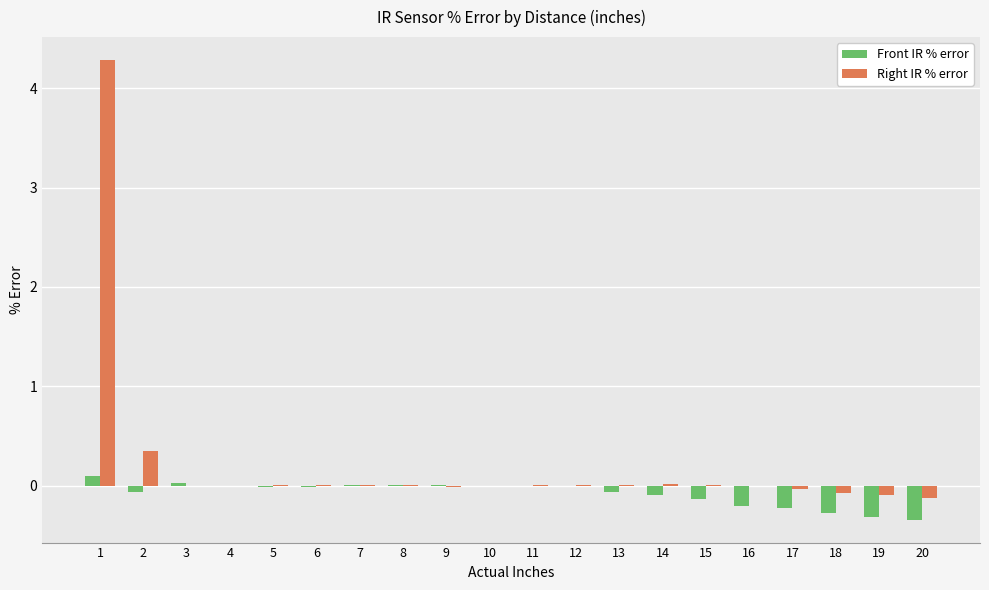

How many groups of bars are there?

20